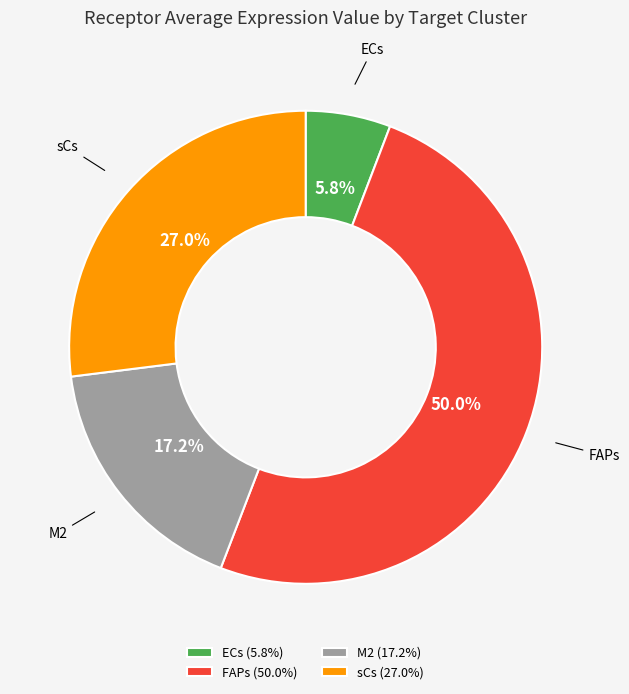

How many slices are in this pie chart?

4